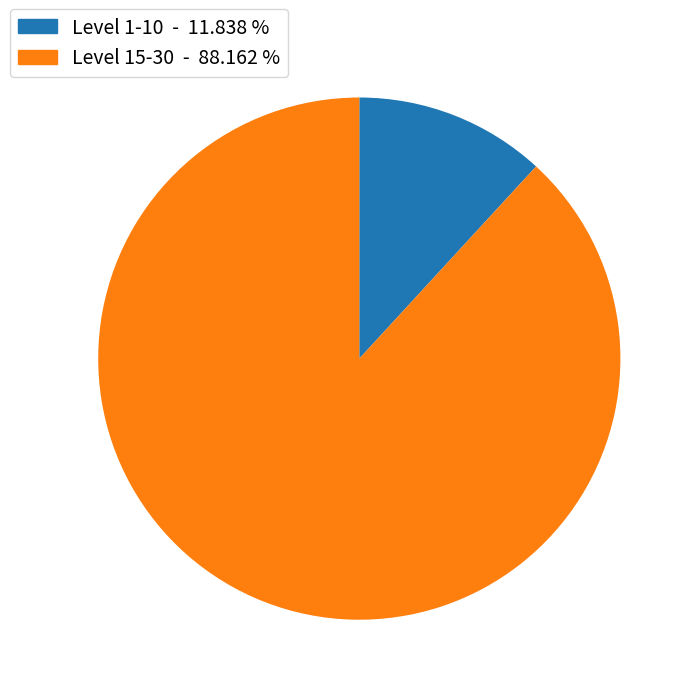

Does any single category account for the majority?

Yes